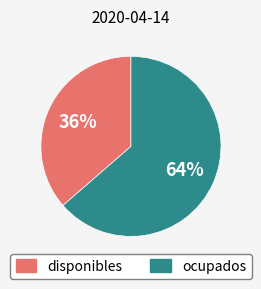

What percentage is the disponibles slice, to the nearest percent?

36%